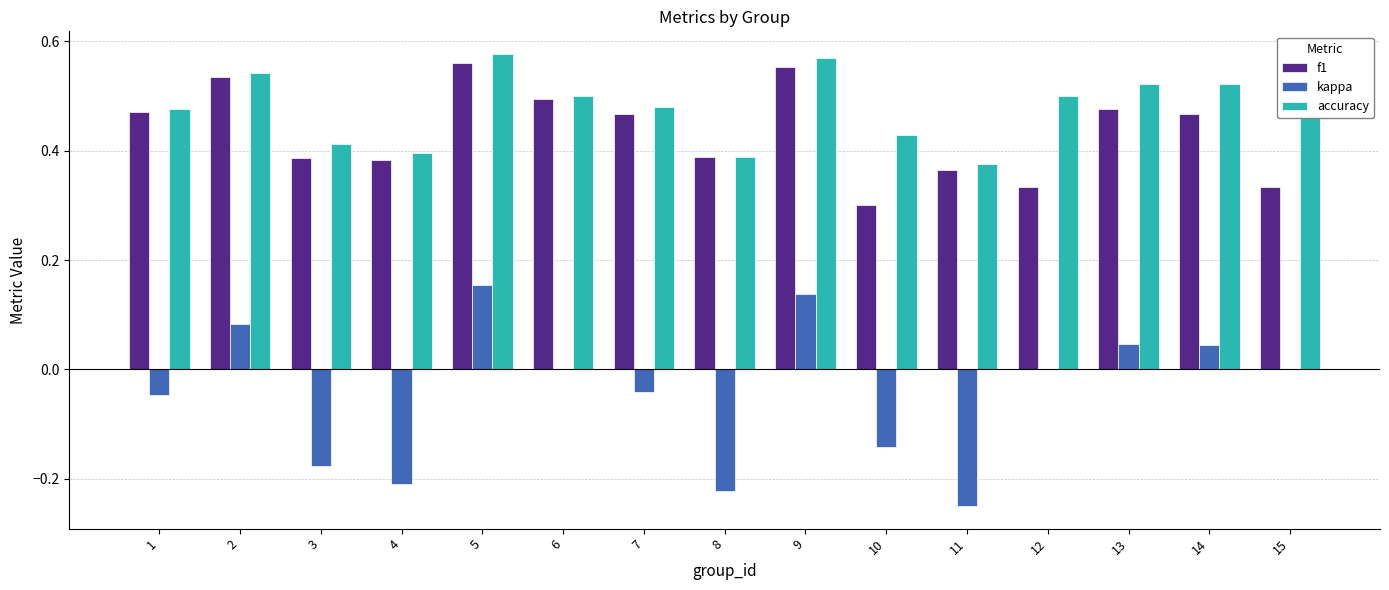

What is the sum of all f1 values?

6.5